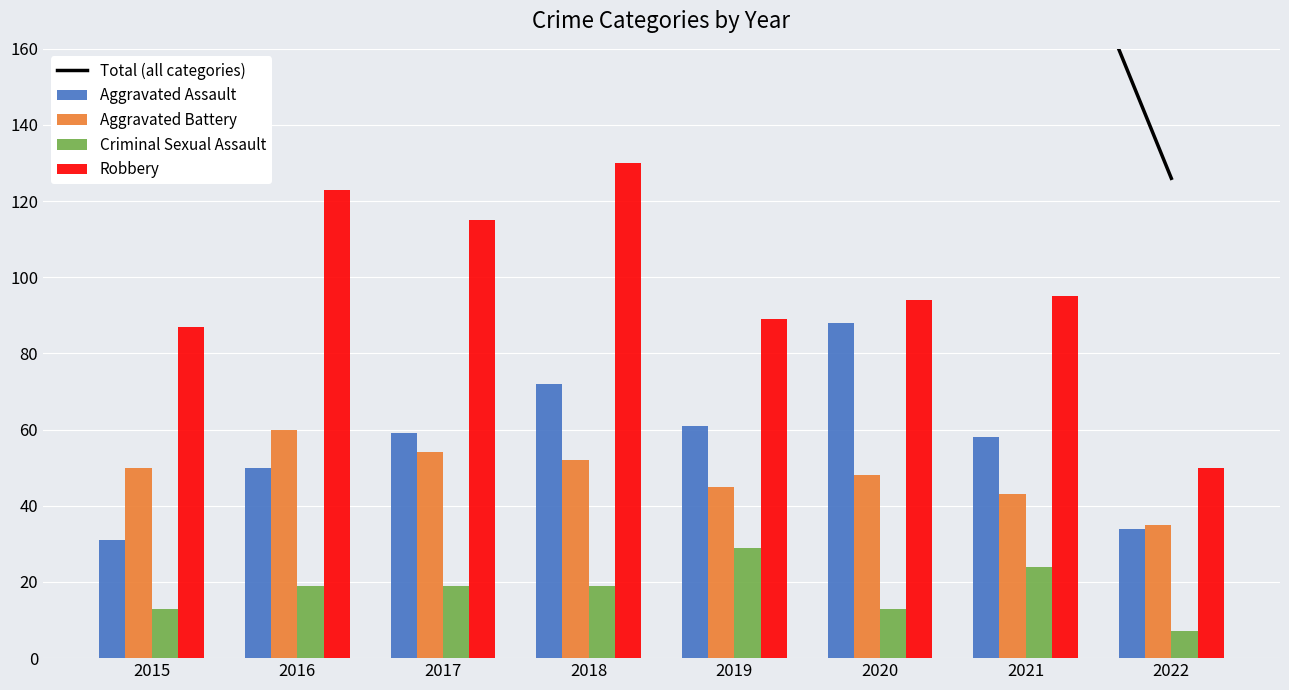

At how many categories does at least one series exceed 191?

6